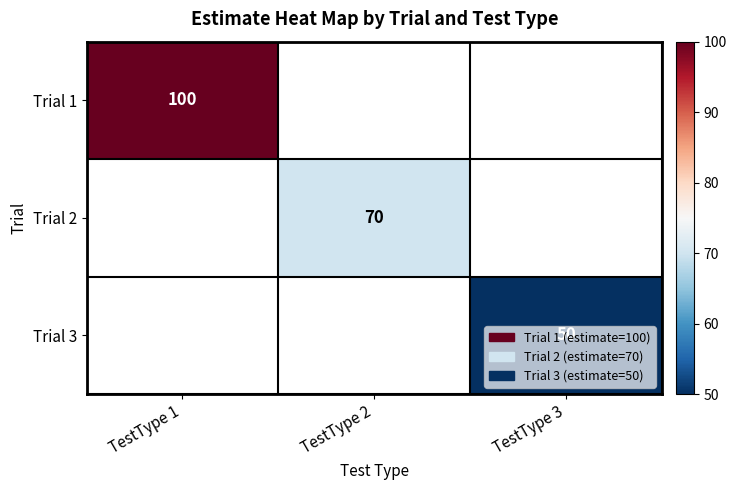

True or false: Trial 3 has a value of 69 at TestType 3.

False